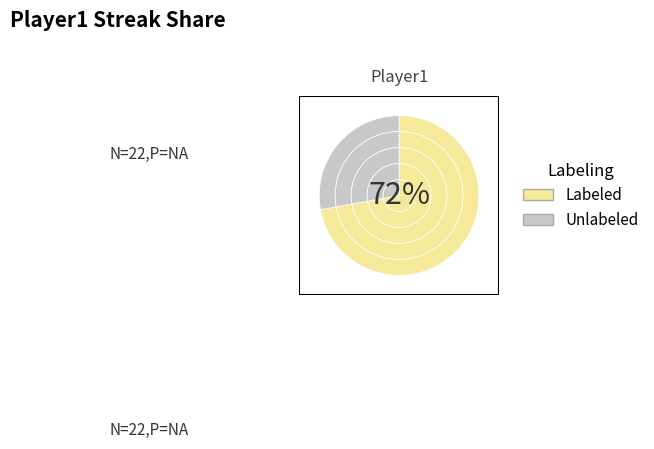

Count the number of slices in the pie.

8